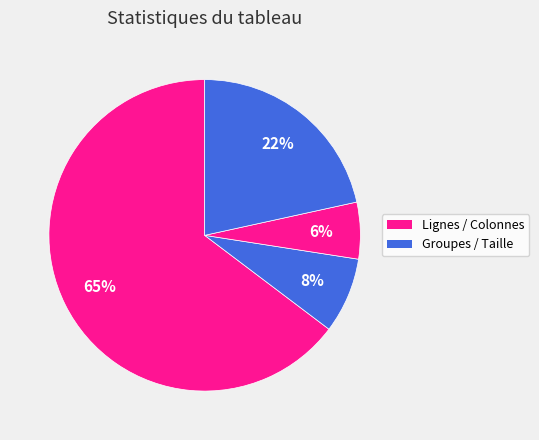

Count the number of slices in the pie.

4